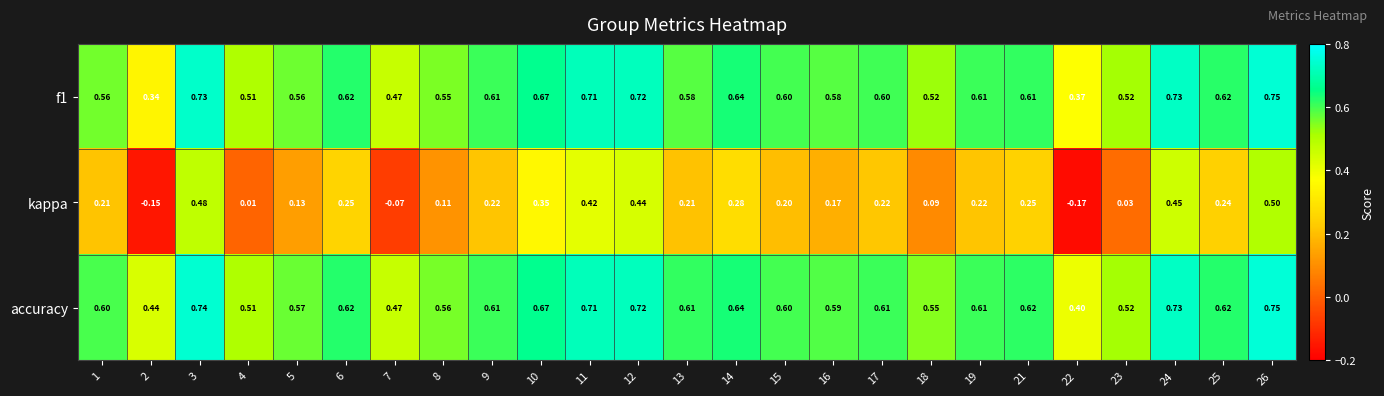

Between 2 and 4, which series saw the biggest shift?

f1